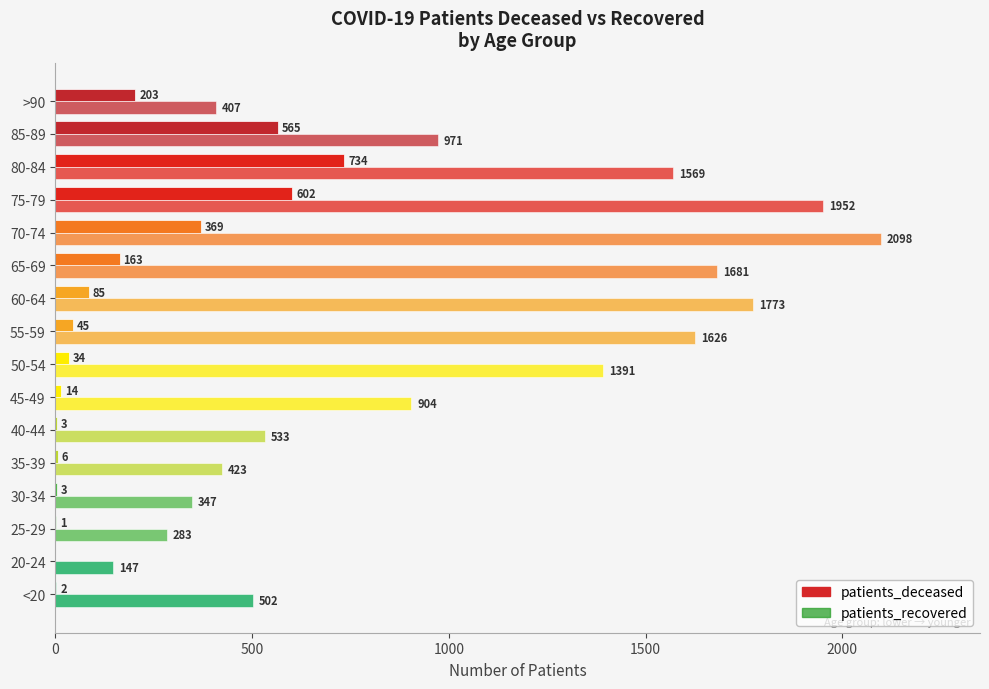

How many data points does each series have?

16